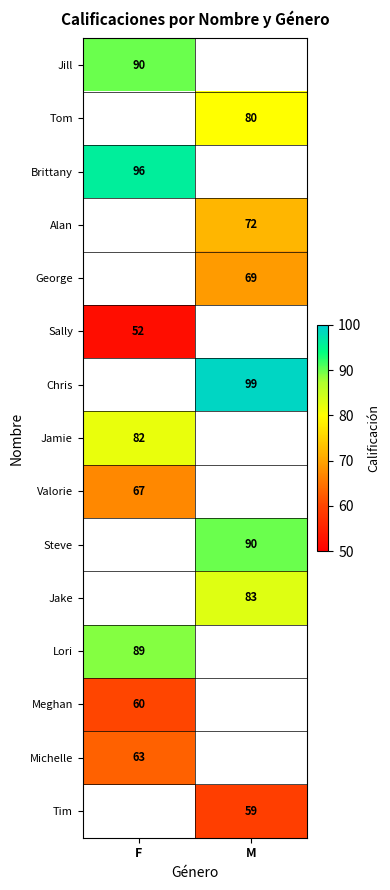

The value of Lori at F is 89. True or false?

True